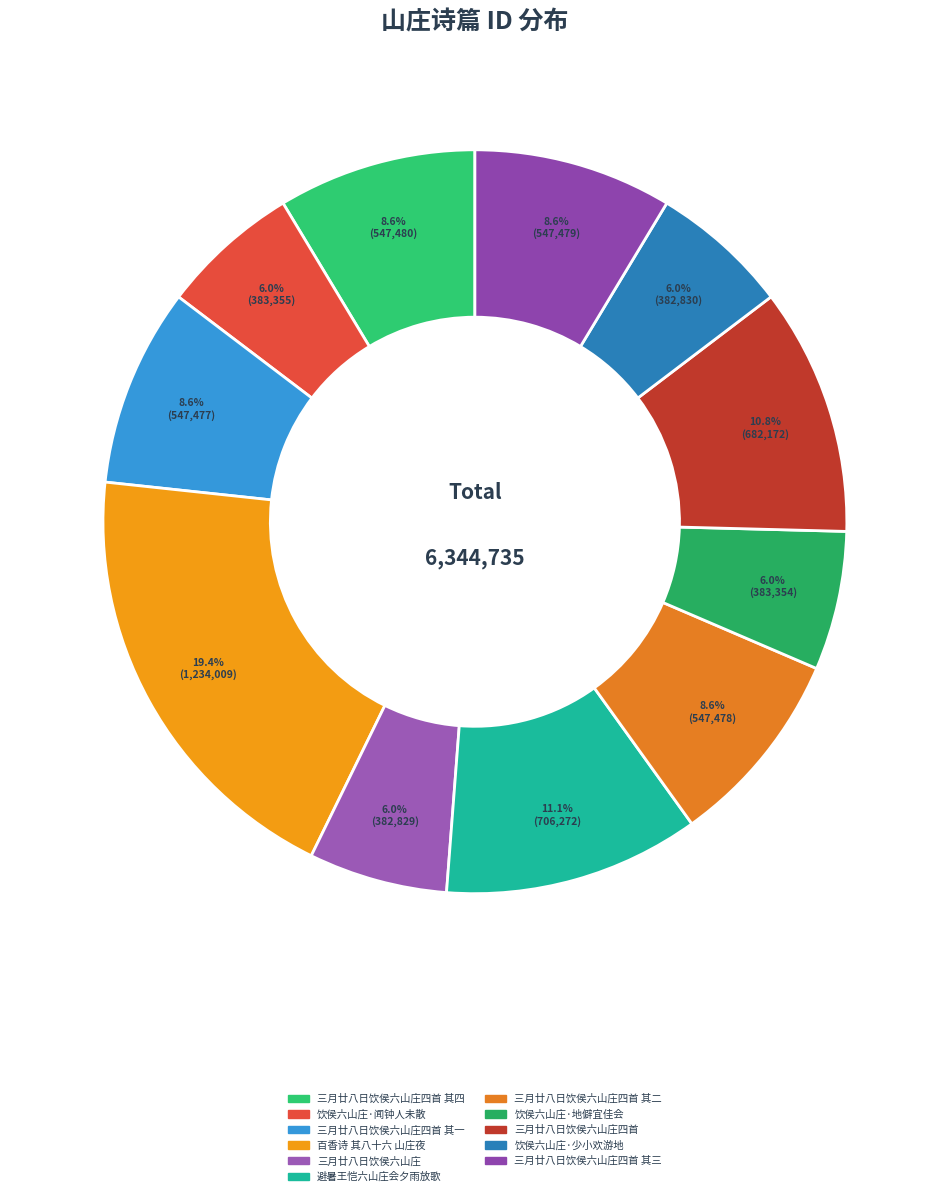

Does any single category account for the majority?

No